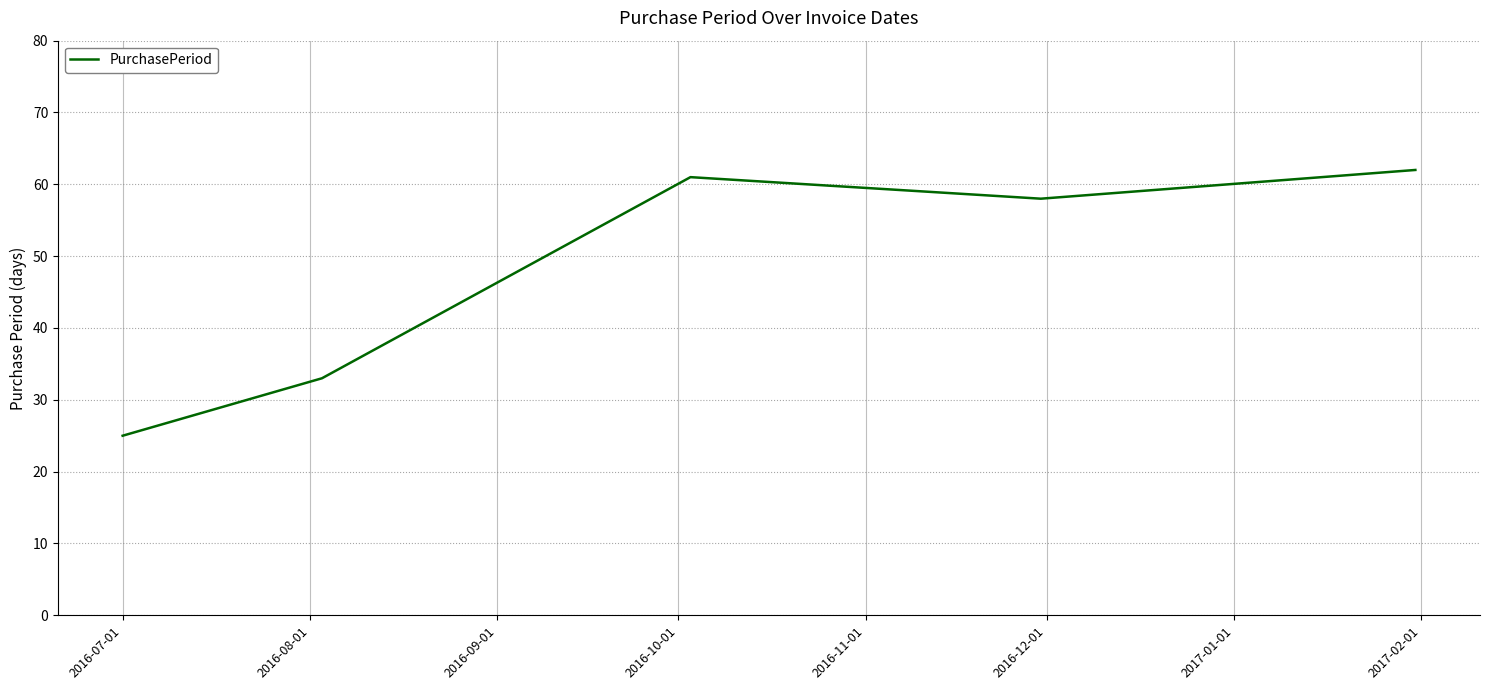

Count the number of categories in the chart.

5